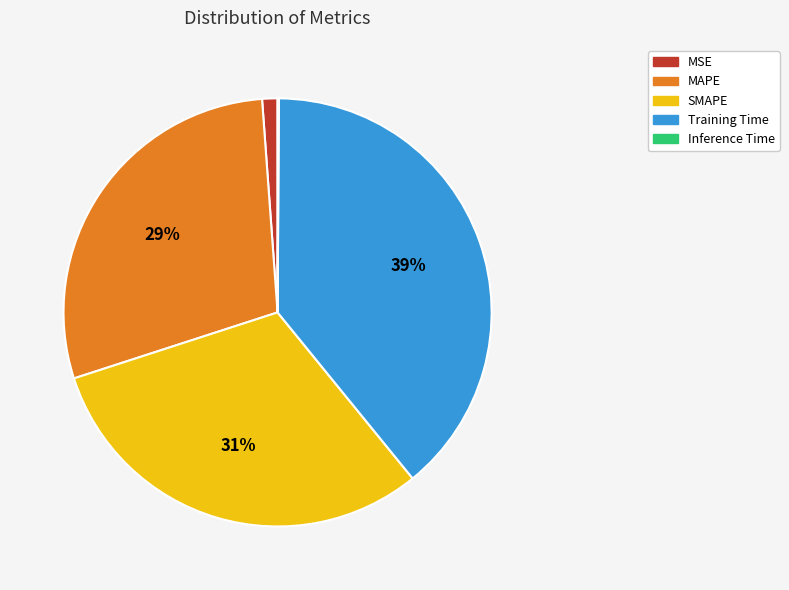

What percentage is the MAPE slice, to the nearest percent?

29%